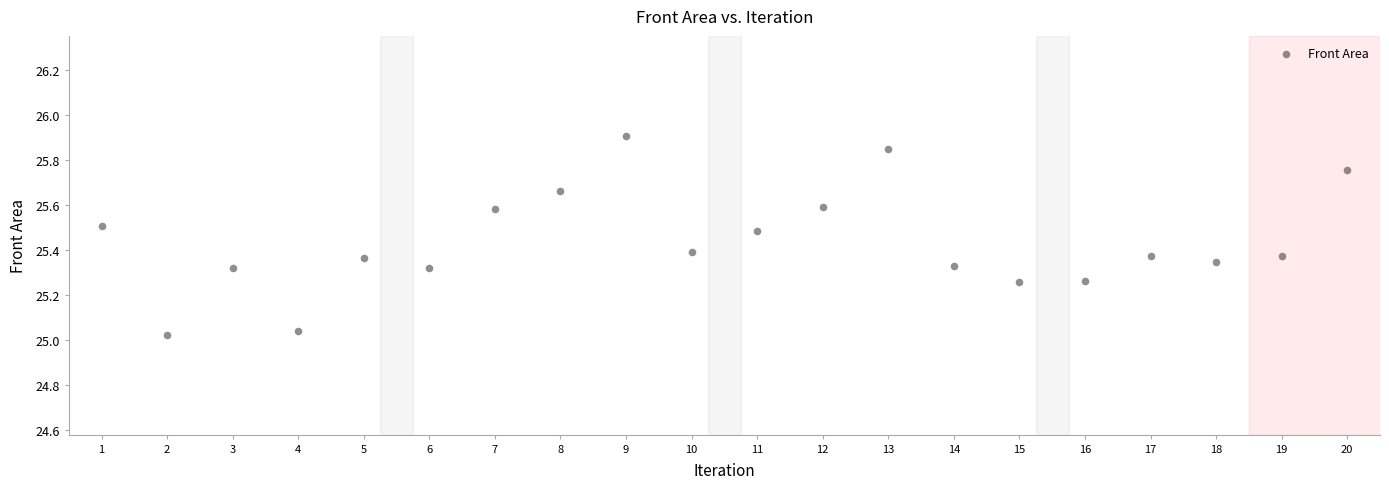

What is the range of X values (max minus min)?

19.0